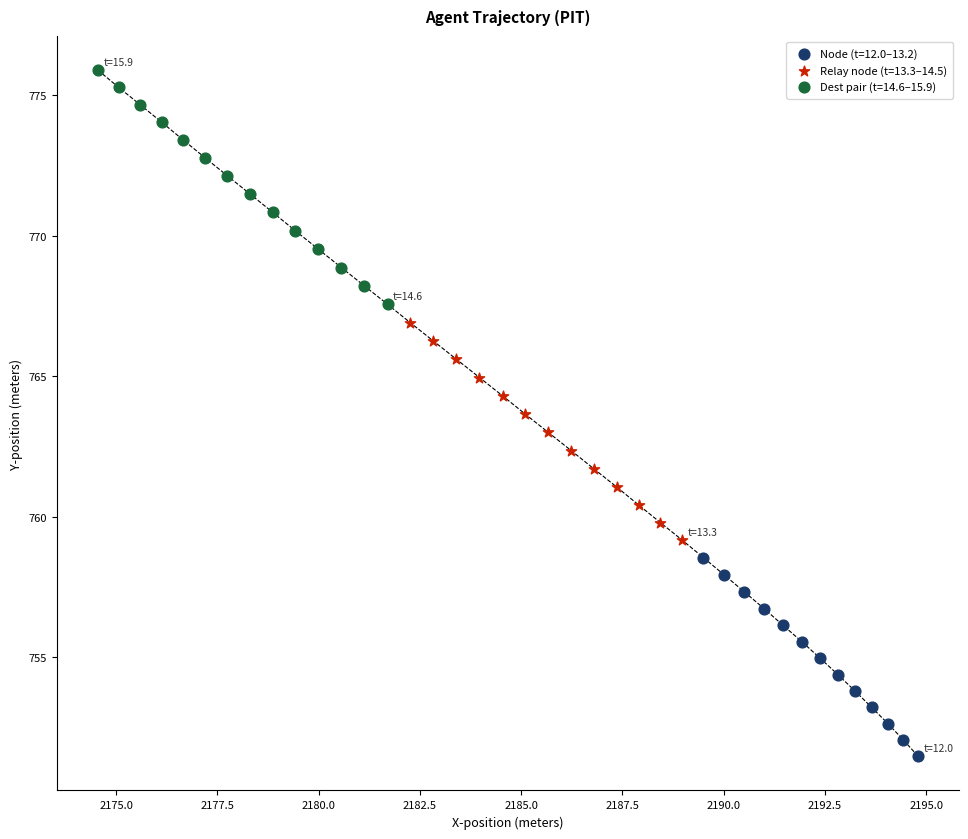

Which series reaches the maximum Y coordinate?

Dest pair (t=14.6–15.9)